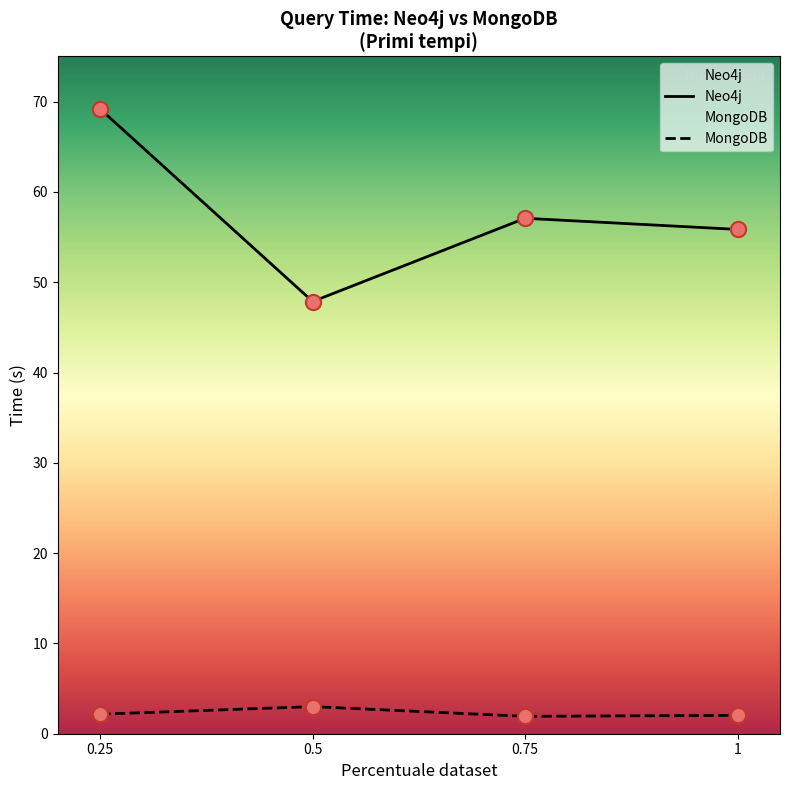

Which series reaches the minimum Y coordinate?

MongoDB